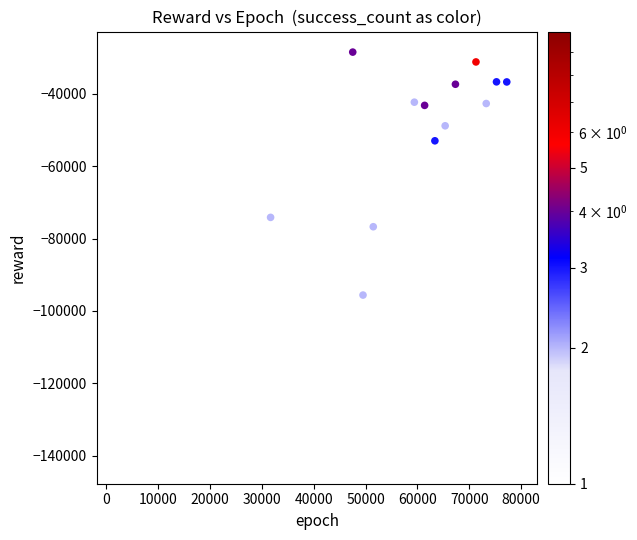

What is the range of X values (max minus min)?

77220.0